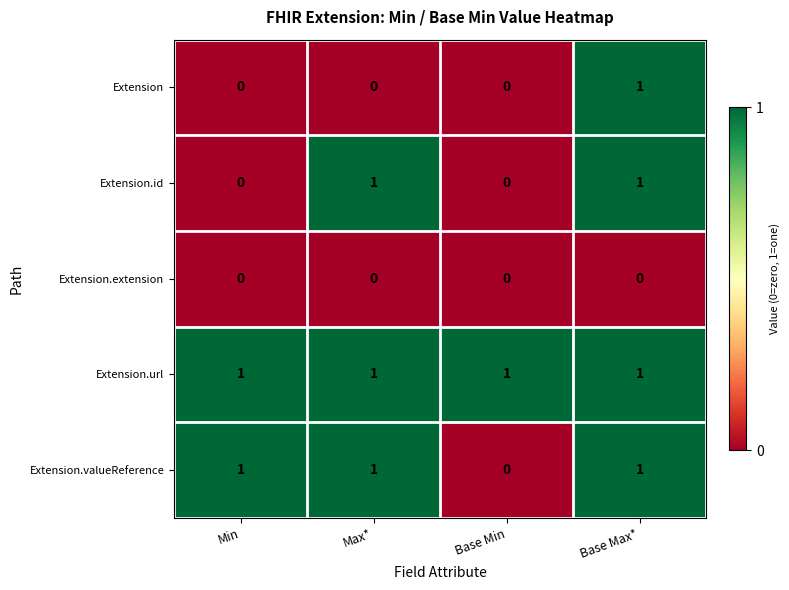

Which series changed the most between Min and Max*?

Extension.id